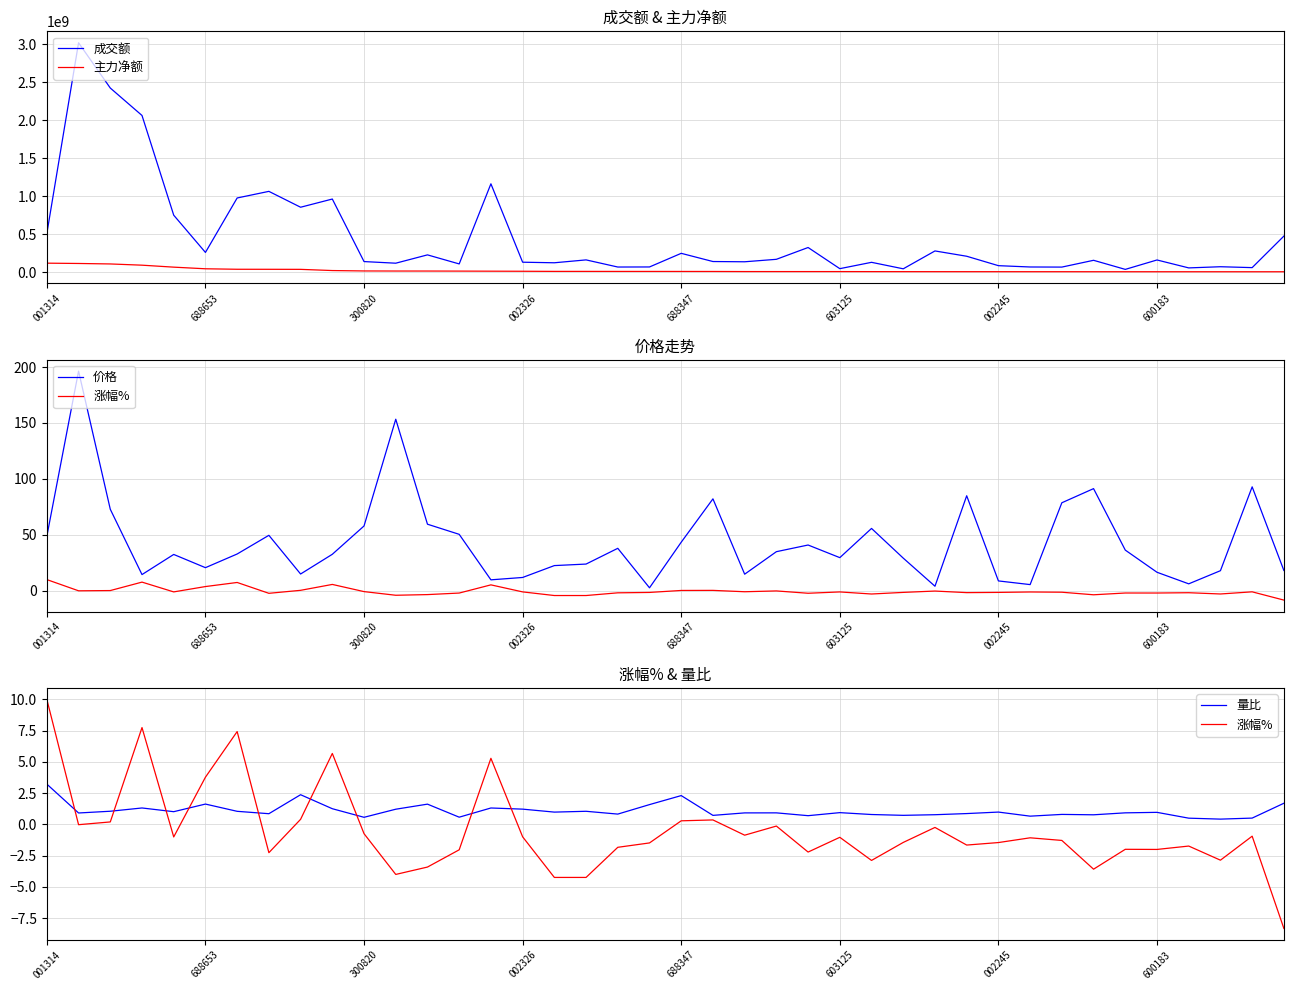

What is the maximum value for 成交额?

3021632365